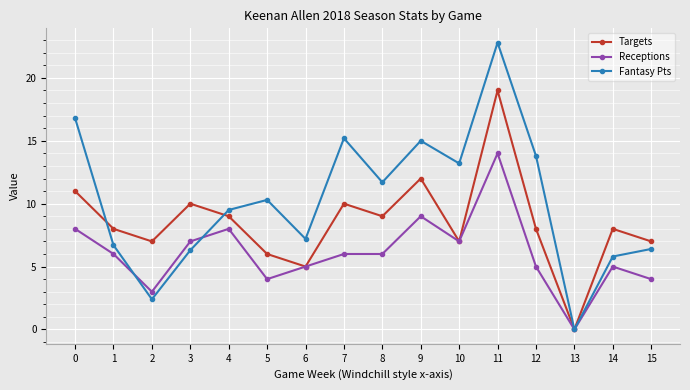

What is the value of the Fantasy Pts point at the 15th from the left?

5.8